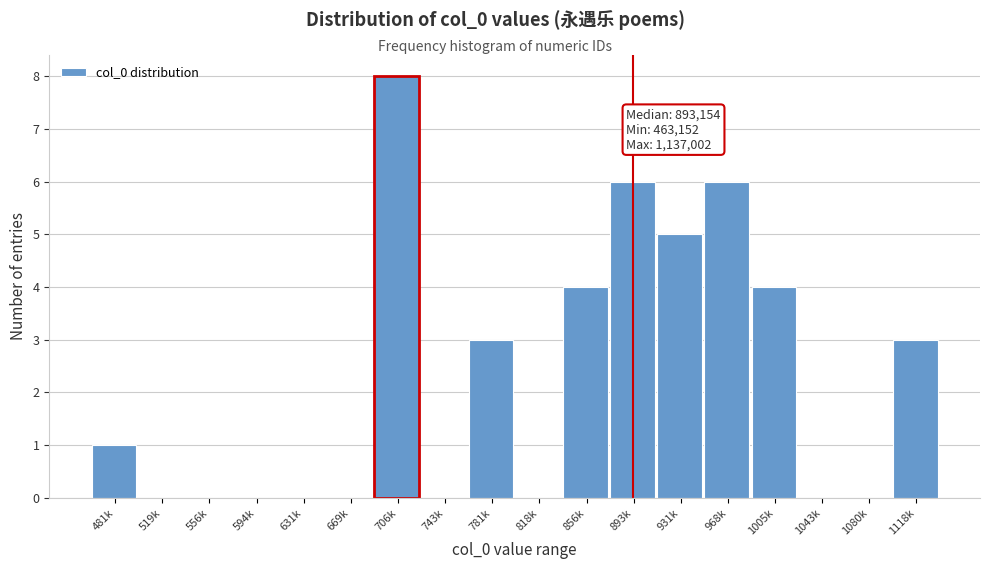

Reading right to left, list all the values displayed in this chart.

1118k=3	1080k=0	1043k=0	1005k=4	968k=6	931k=5	893k=6	856k=4	818k=0	781k=3	743k=0	706k=8	669k=0	631k=0	594k=0	556k=0	519k=0	481k=1